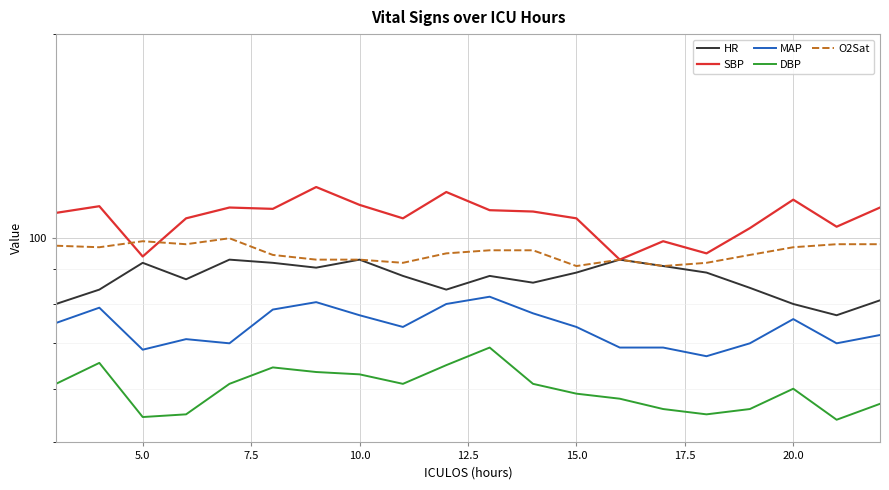

Which series has the widest spread of values?

SBP